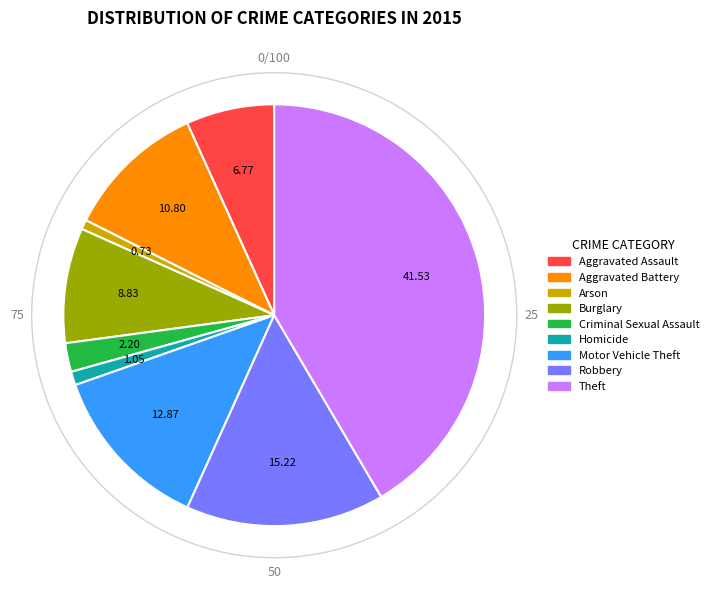

Count the number of slices in the pie.

9